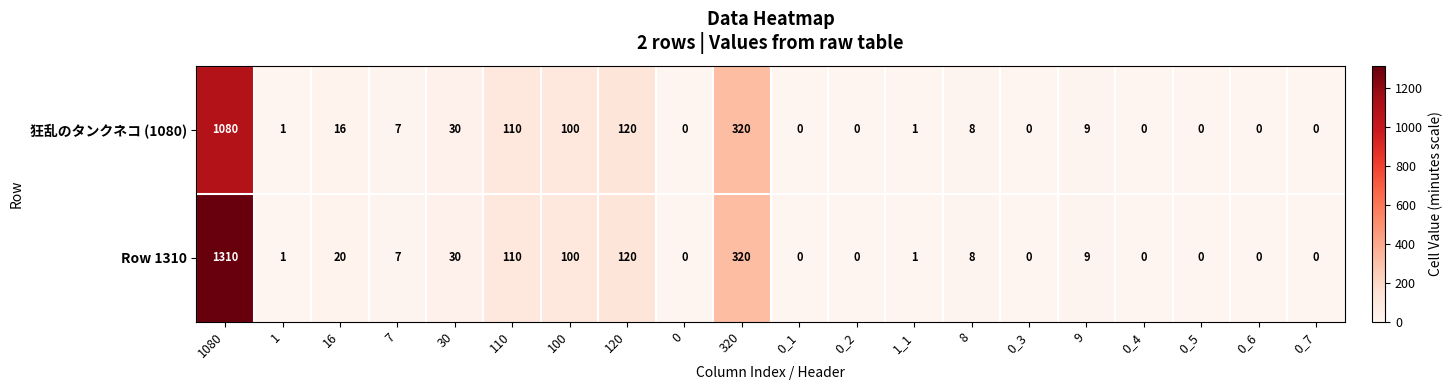

What is the difference between the second highest and minimum values in the Row 1310 series?

320